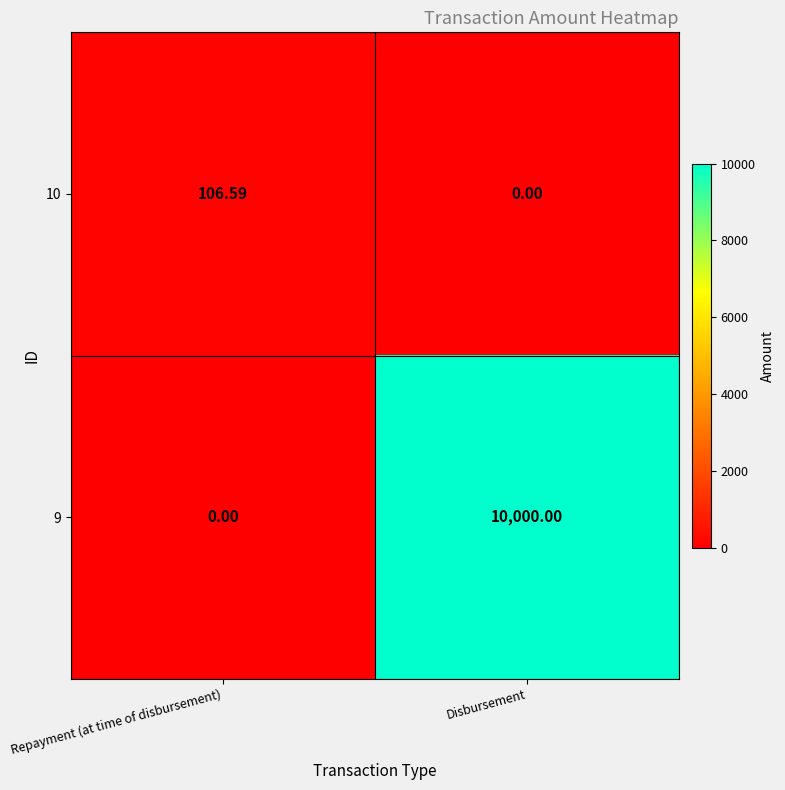

At Disbursement, list the series in order from largest to smallest.

9, 10